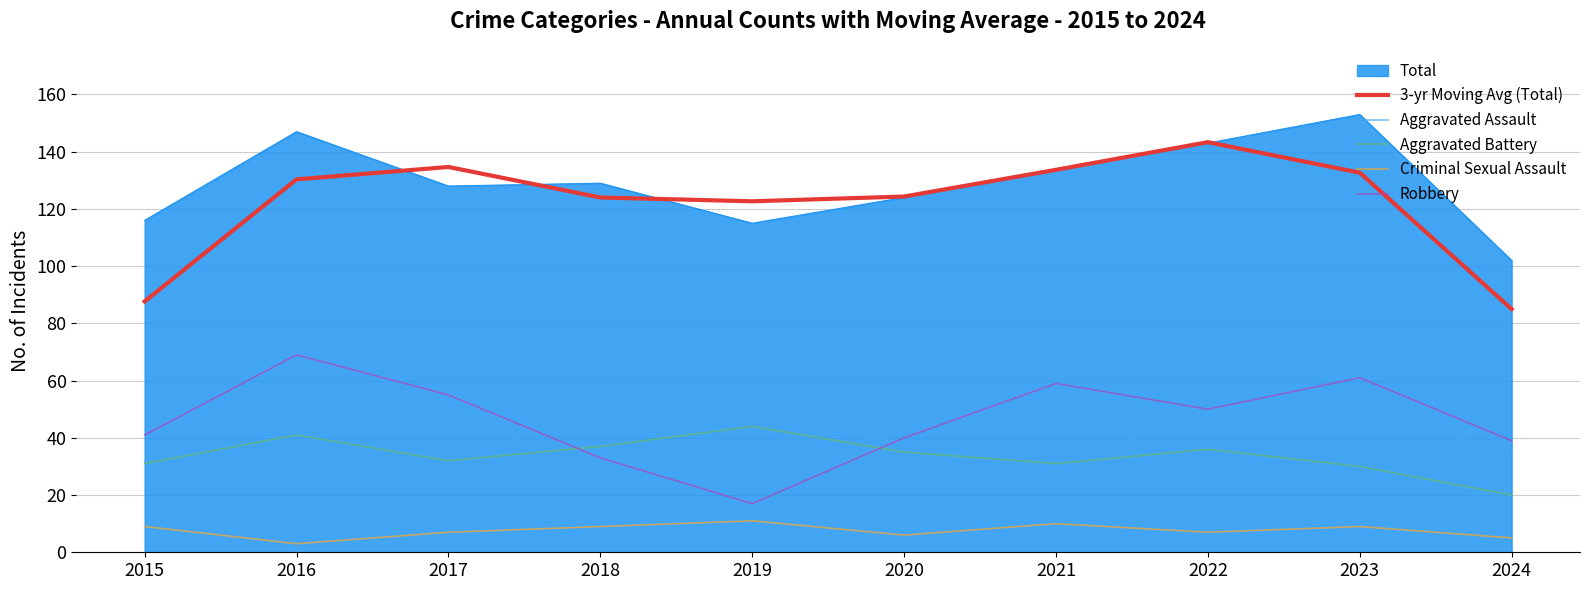

Read the Total value at 2024.

102.0